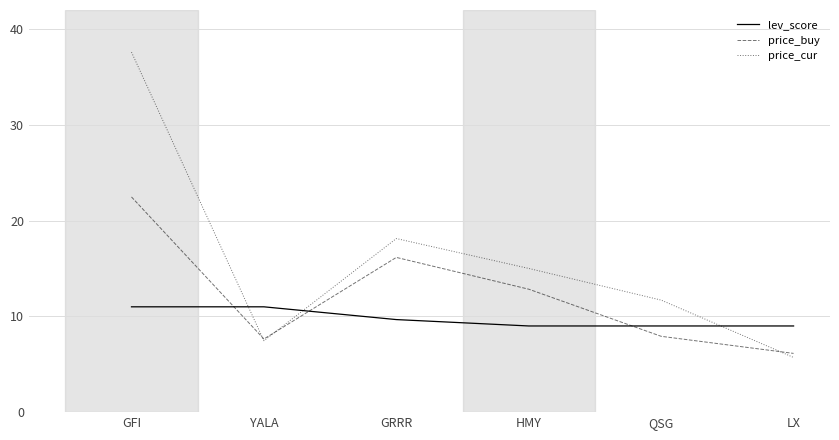

True or false: price_cur and lev_score cross at least once.

True